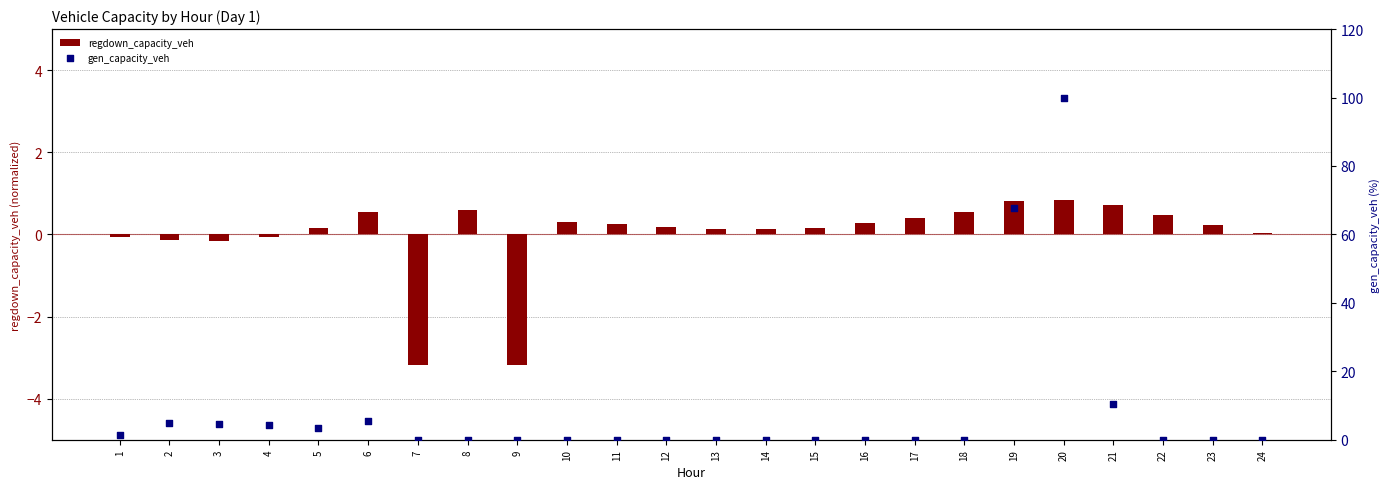

Which series has the widest spread of Y values?

gen_capacity_veh